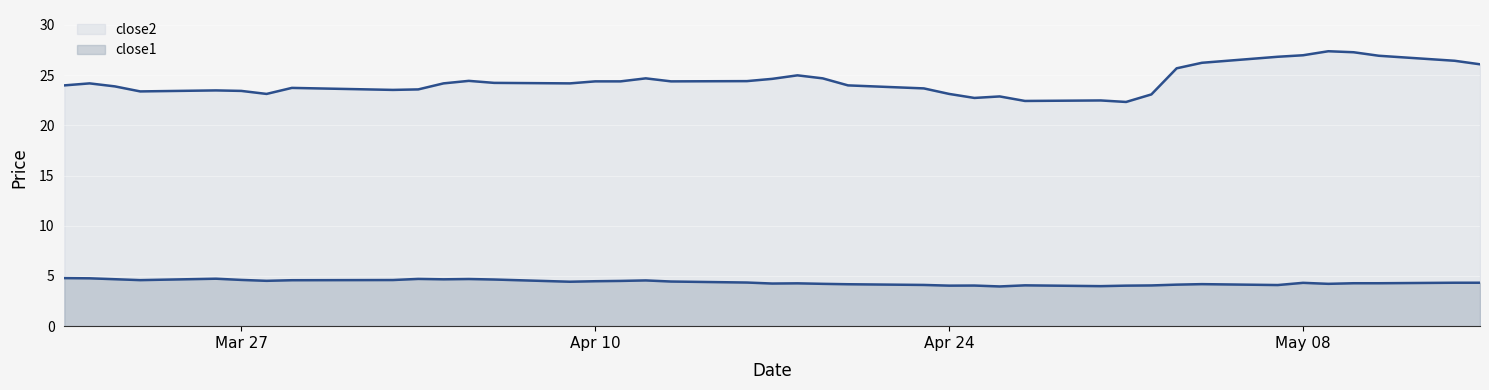

What is the label of the 25th point from the left?

Apr 24